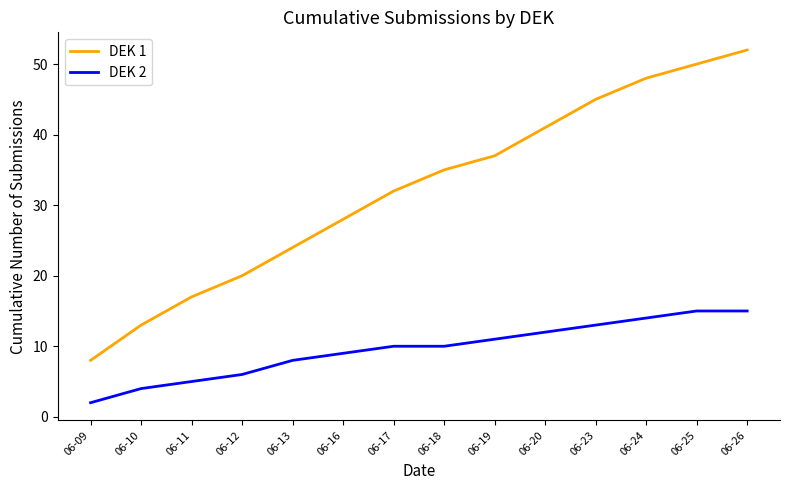

The DEK 2 series shows 6 at 06-18. True or false?

False